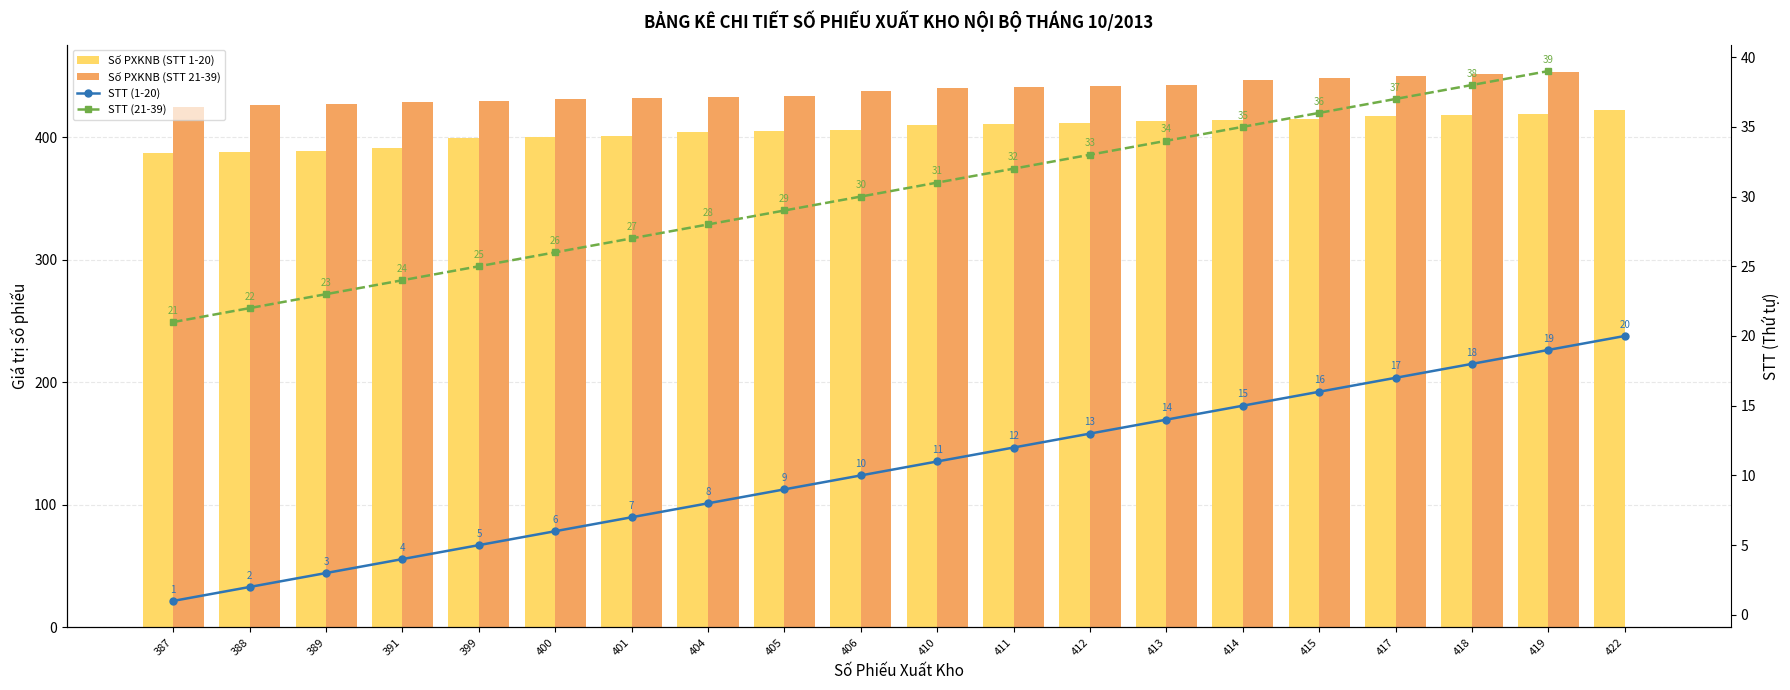

What are all the series names shown in the legend?

Số PXKNB (STT 1-20), Số PXKNB (STT 21-39), STT (1-20), STT (21-39)